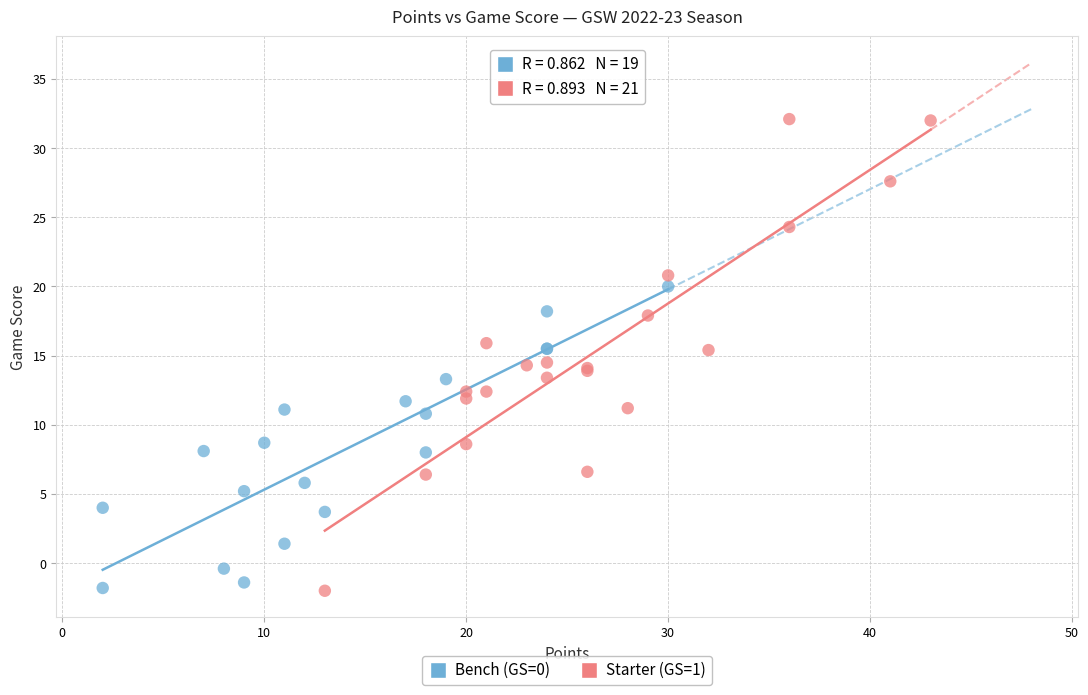

Which series has the widest spread of Y values?

Starter (GS=1)